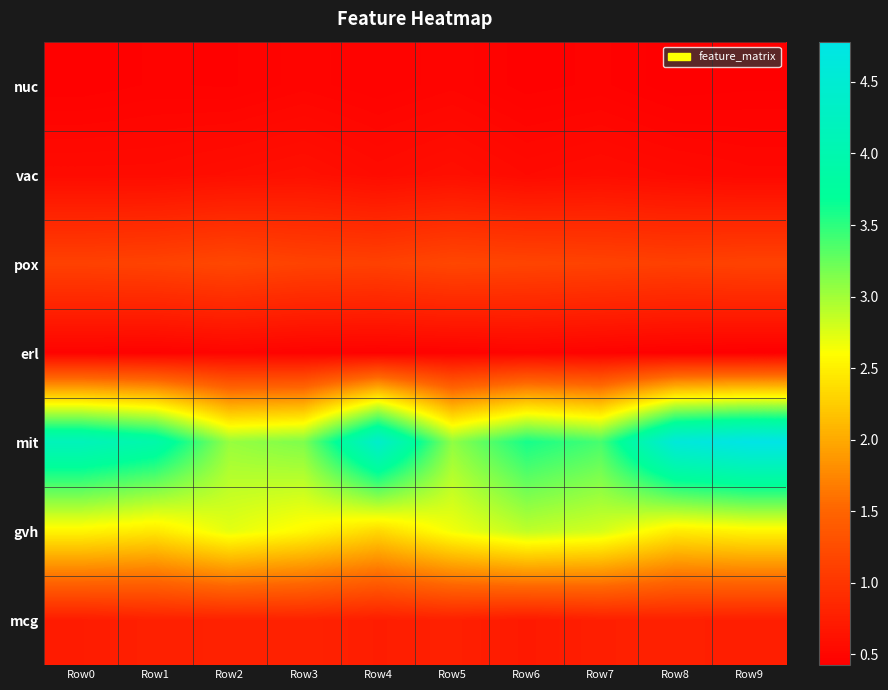

Reading left to right, extract all data points from this chart.

nuc: Row0=0.4	Row1=0.5	Row2=0.5	Row3=0.5	Row4=0.5	Row5=0.5	Row6=0.4	Row7=0.5	Row8=0.4	Row9=0.4
vac: Row0=0.6	Row1=0.6	Row2=0.6	Row3=0.6	Row4=0.6	Row5=0.6	Row6=0.5	Row7=0.6	Row8=0.5	Row9=0.5
pox: Row0=1.1	Row1=1.1	Row2=1.2	Row3=1.1	Row4=1.1	Row5=1.2	Row6=1.2	Row7=1.1	Row8=1.1	Row9=1.1
erl: Row0=0.5	Row1=0.5	Row2=0.5	Row3=0.5	Row4=0.5	Row5=0.5	Row6=0.5	Row7=0.5	Row8=0.4	Row9=0.4
mit: Row0=4.2	Row1=3.9	Row2=3.0	Row3=3.2	Row4=4.4	Row5=3.1	Row6=3.6	Row7=3.4	Row8=4.6	Row9=4.8
gvh: Row0=2.5	Row1=2.4	Row2=2.7	Row3=2.6	Row4=2.3	Row5=2.7	Row6=2.9	Row7=2.8	Row8=2.5	Row9=2.5
mcg: Row0=0.7	Row1=0.8	Row2=0.8	Row3=0.8	Row4=0.7	Row5=0.8	Row6=0.7	Row7=0.8	Row8=0.8	Row9=0.8